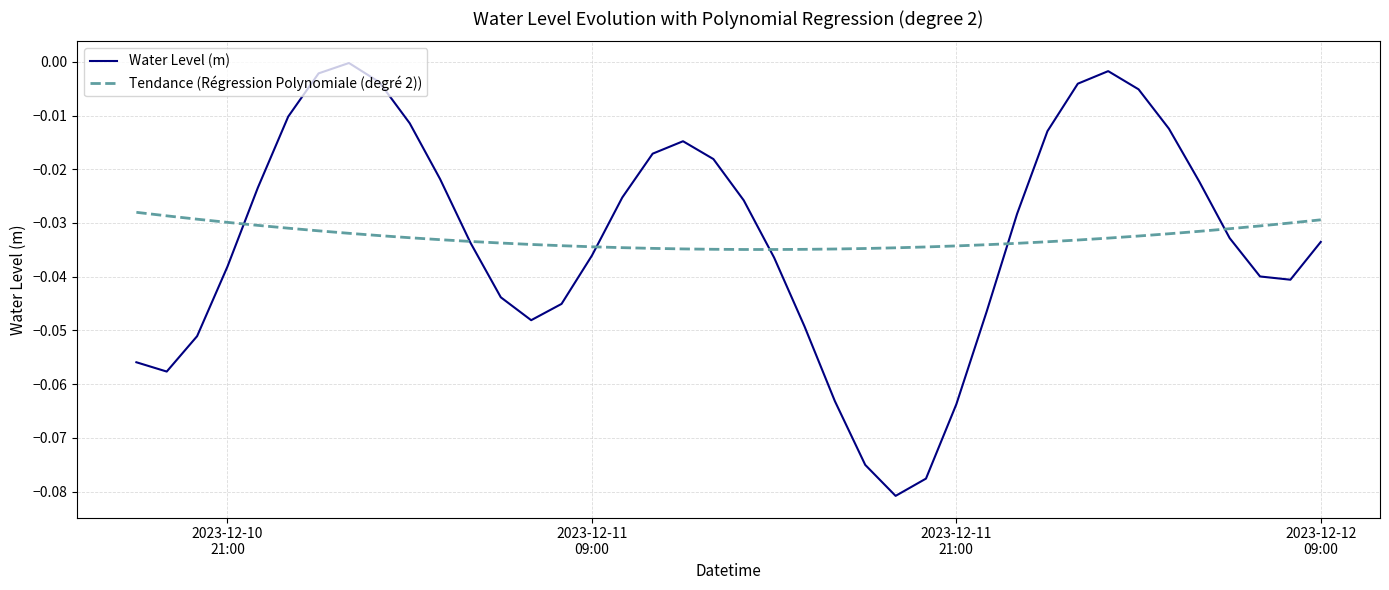

Rank the series by their maximum value, from lowest to highest.

Tendance (Régression Polynomiale (degré 2)), Water Level (m)